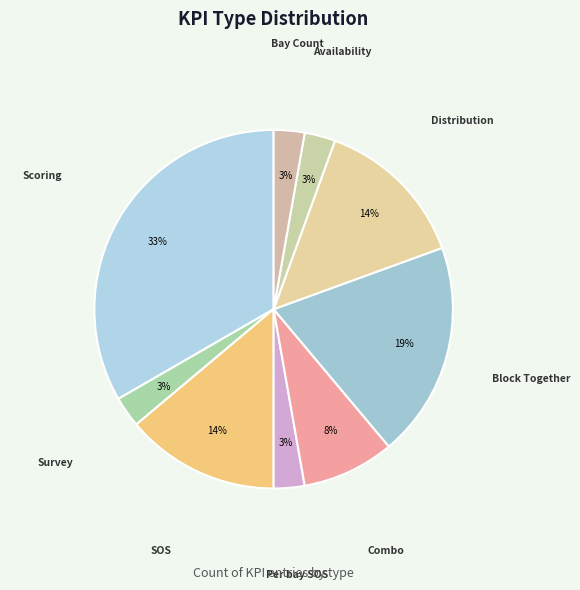

Between SOS and Combo, which is larger?

SOS